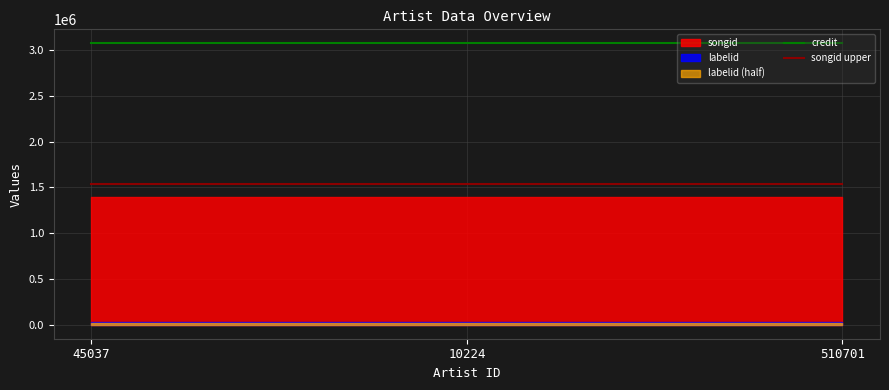

The songid upper series shows 938062.1 at 10224. True or false?

False